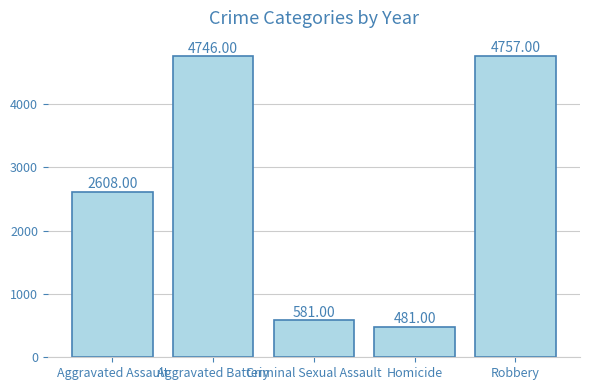

How many bars are there in total?

5